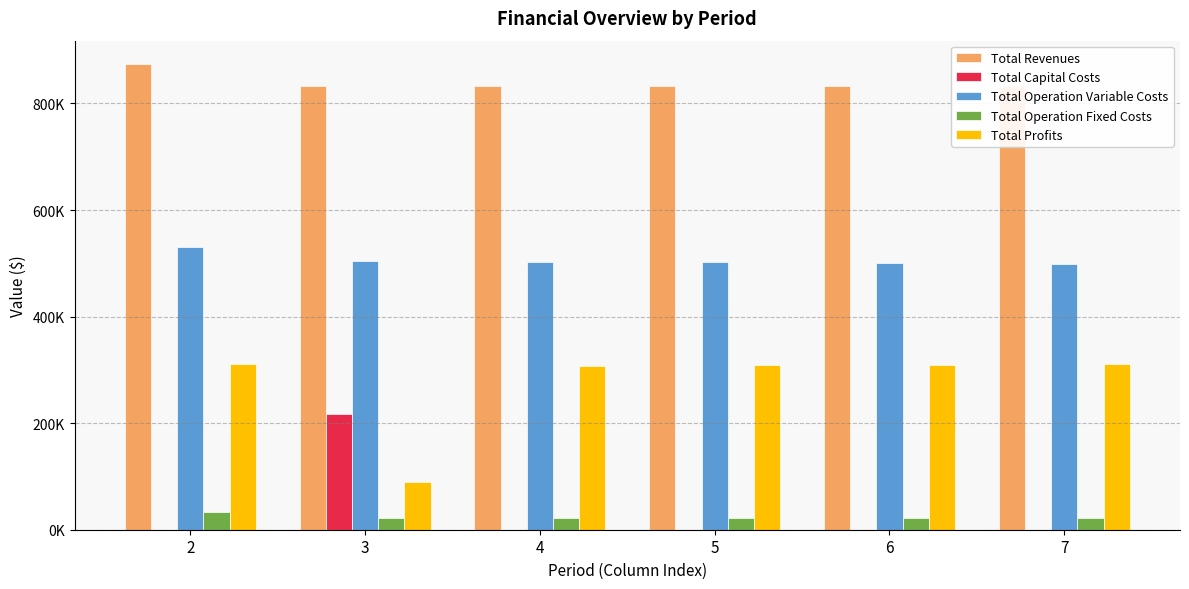

How many distinct data groups are displayed?

5